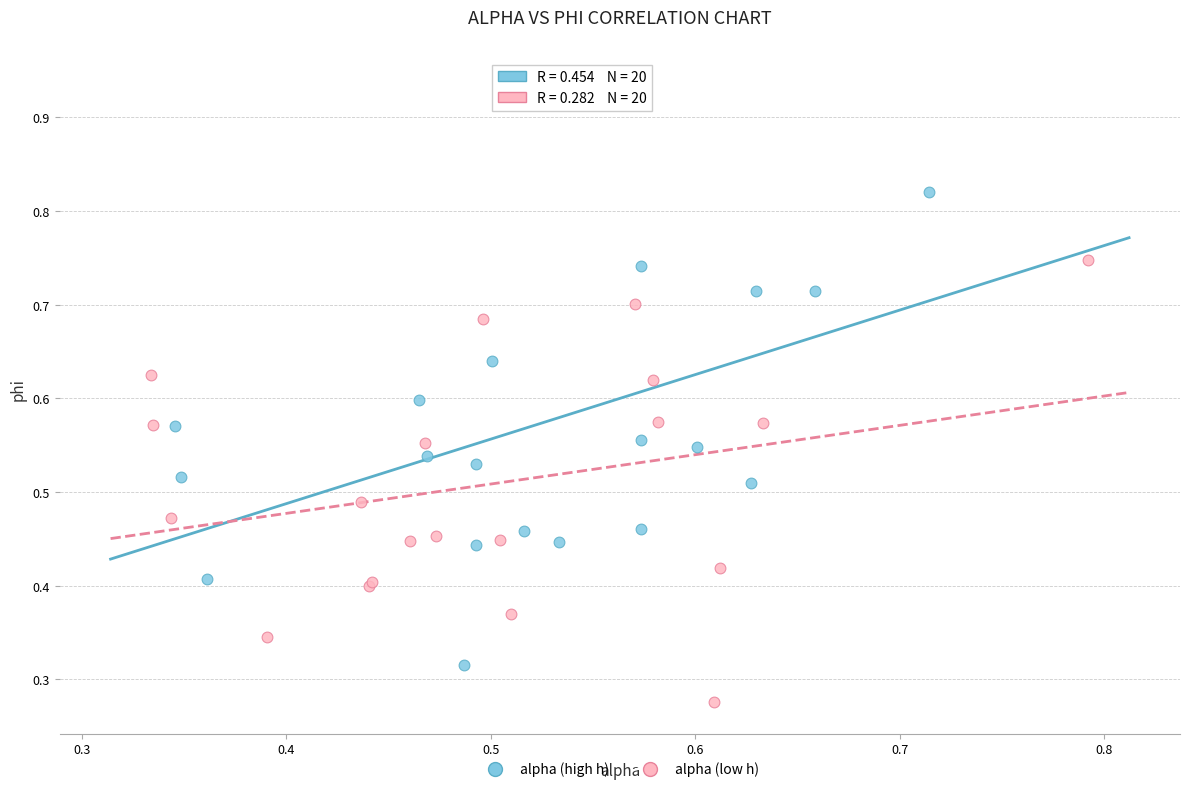

Which series contains the highest Y value?

alpha (high h)